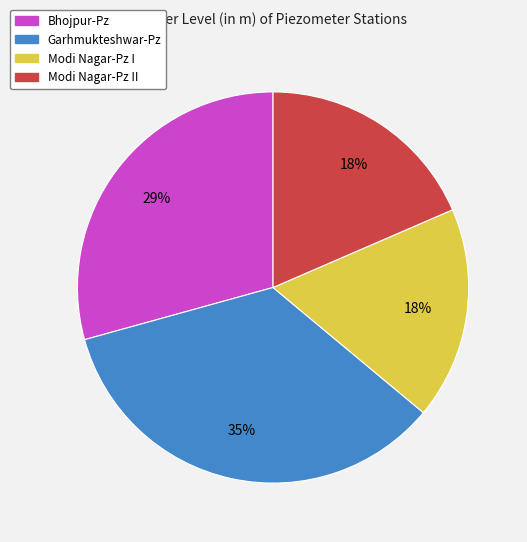

How many slices are in this pie chart?

4